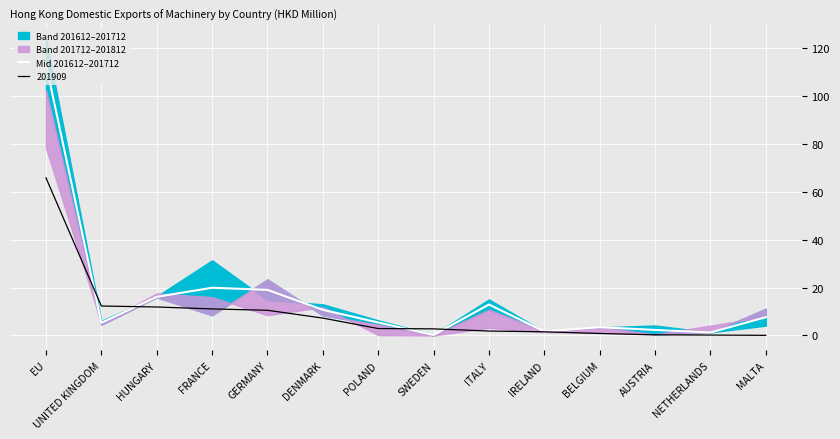

What is the change in value from HUNGARY to BELGIUM?

-12.7